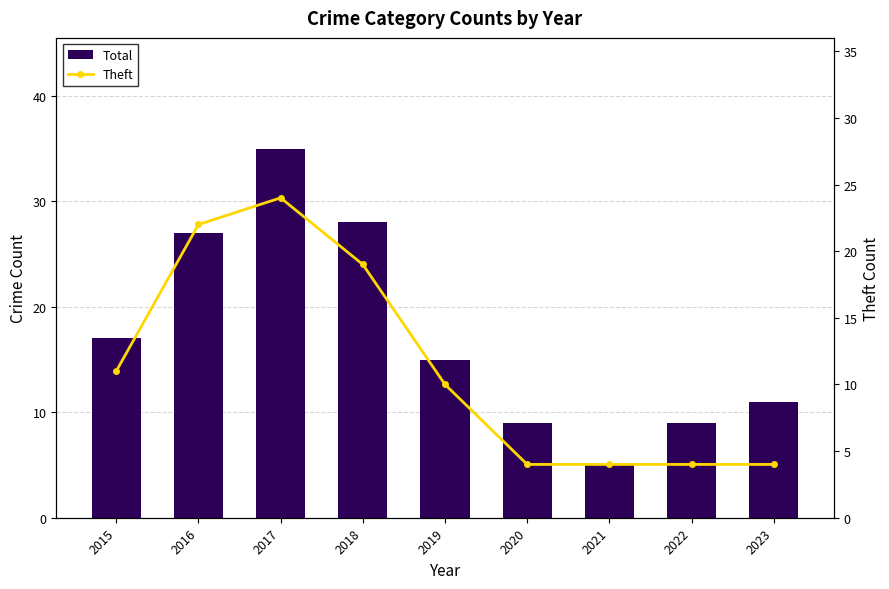

What is the smallest value displayed?

4